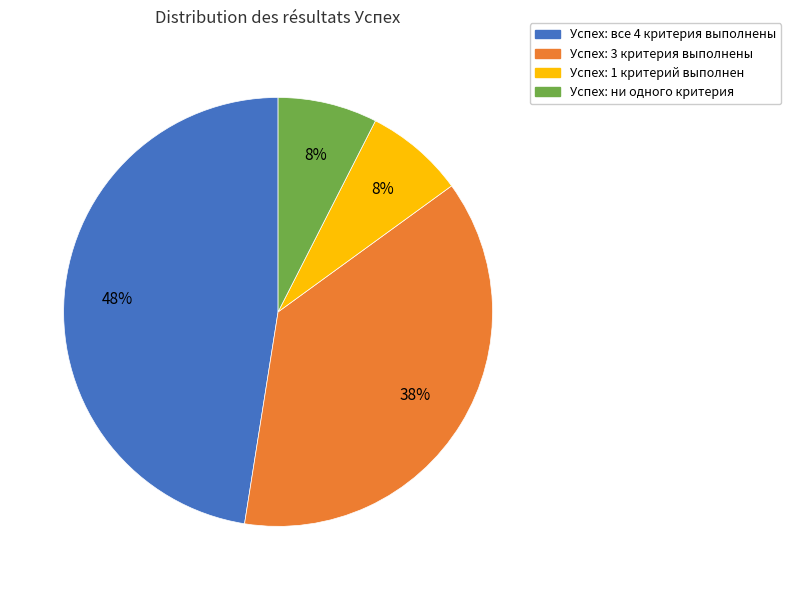

Does any single category account for the majority?

No